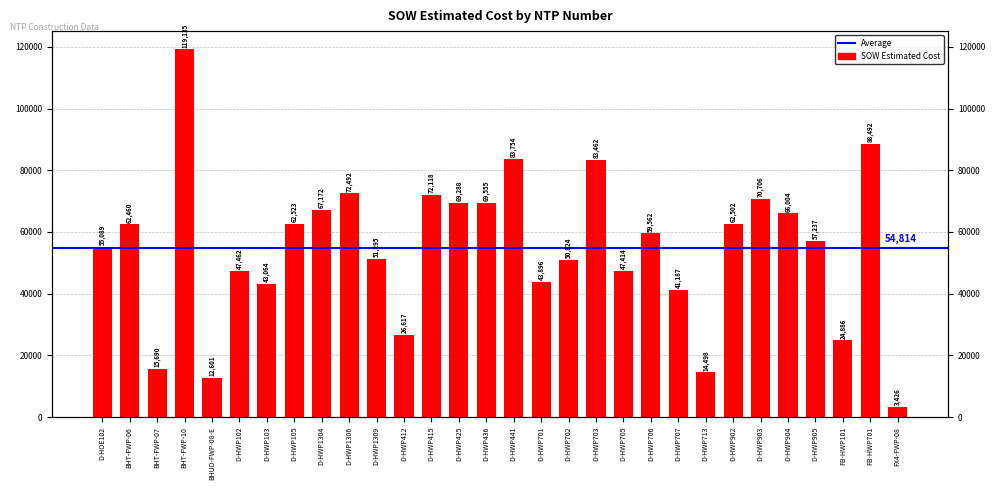

What is the difference between the maximum and minimum values?

115709.8